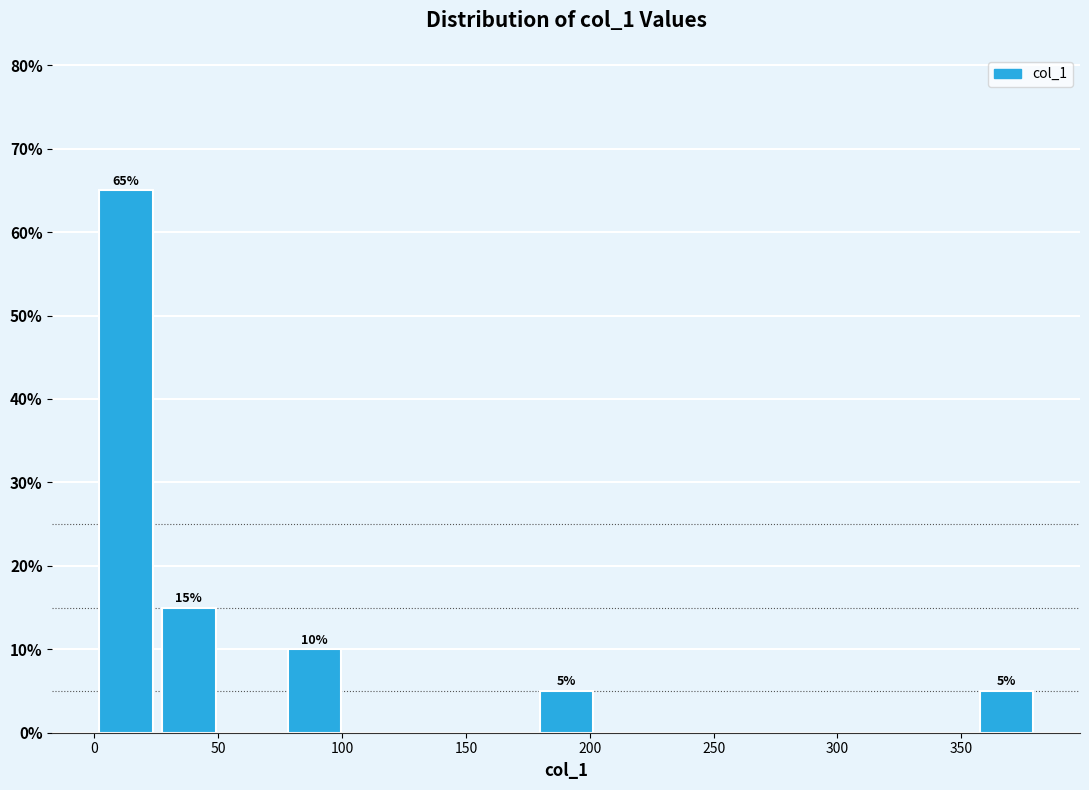

Which range on the x-axis has the tallest bar?

0 to 25